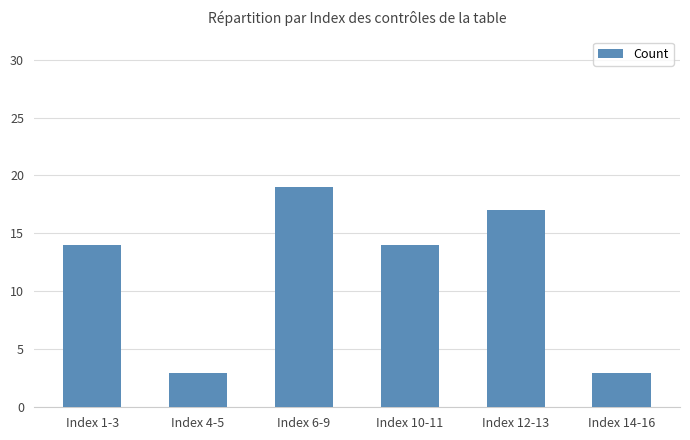

What value does the data have at Index 6-9, to the nearest 5?

20